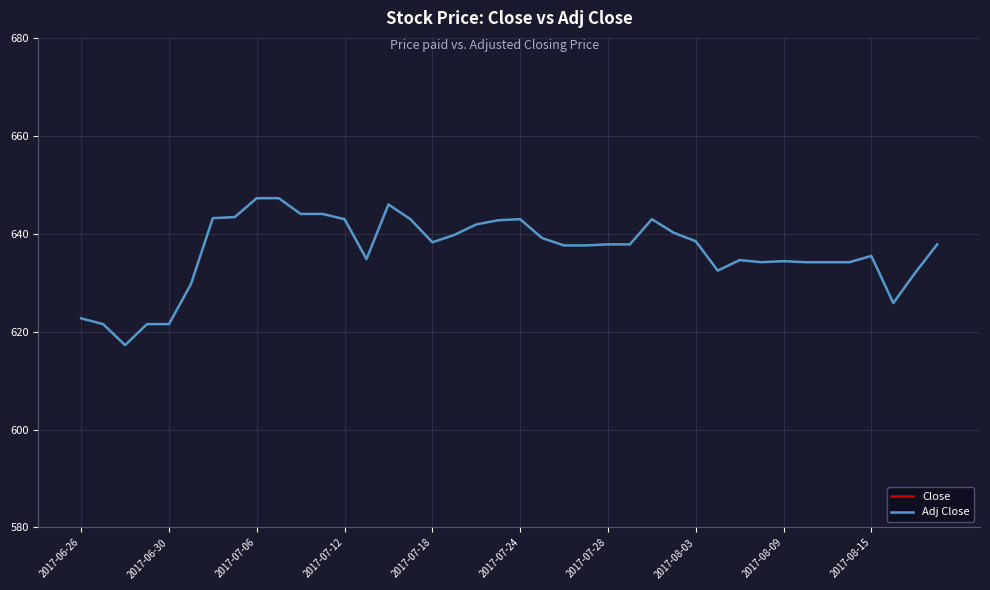

True or false: Adj Close has more than 0 points higher than both neighbors.

True